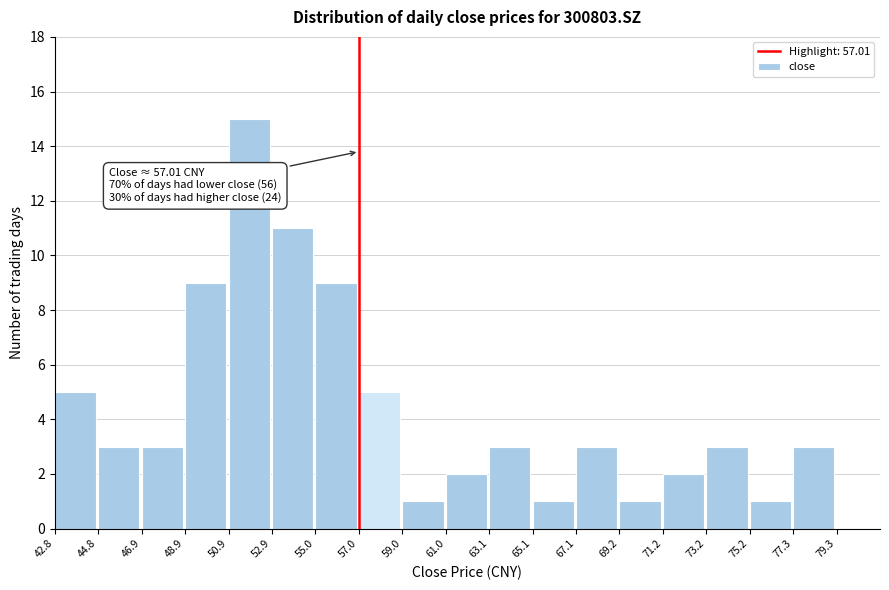

Over which range of the x-axis is the bar tallest?

50.9 to 52.9